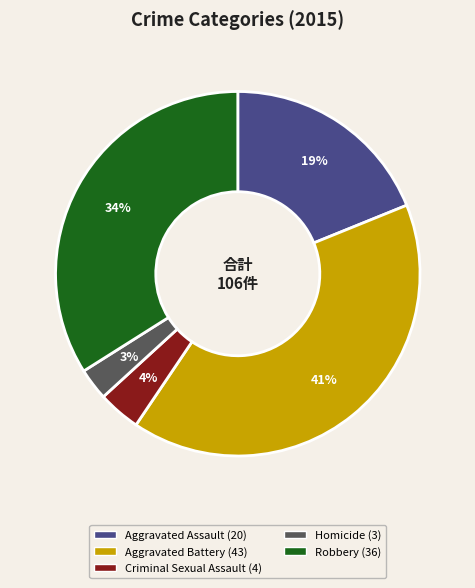

Is it true that Aggravated Assault is 7% of the pie?

False